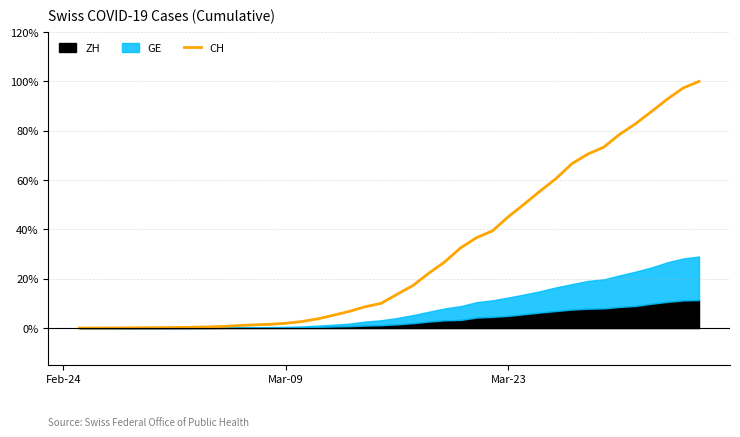

What is the sum of all values?

1195.0